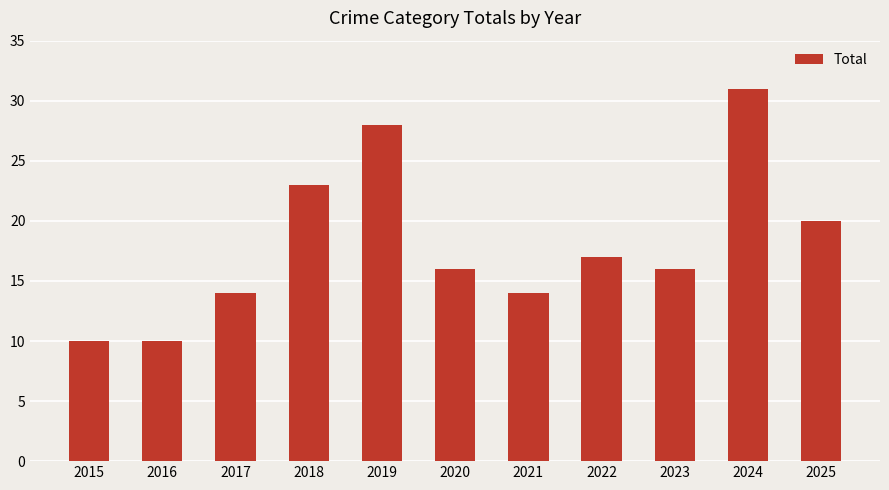

Reading left to right, what are all the values shown in this chart?

10	10	14	23	28	16	14	17	16	31	20